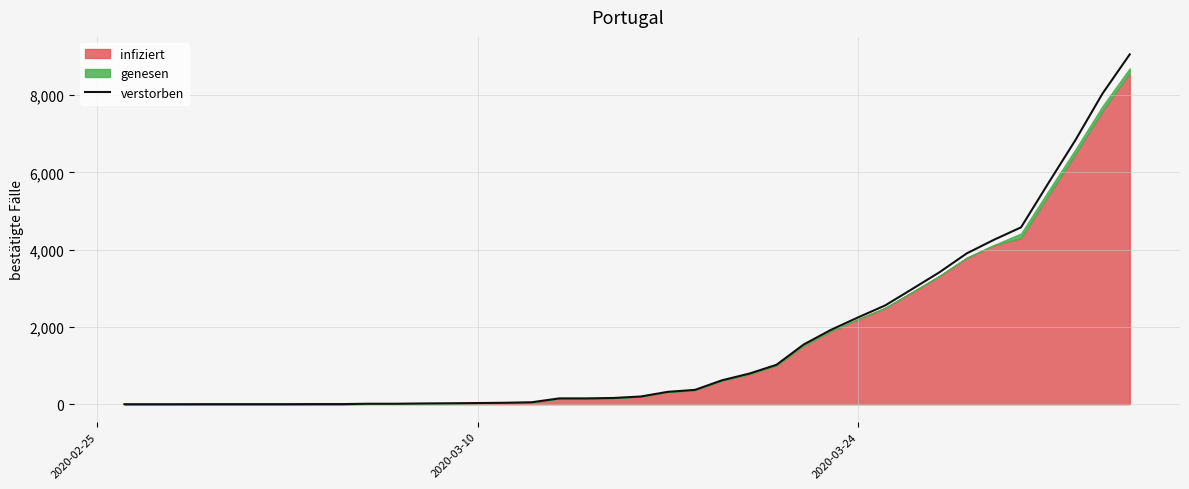

What is the smallest value displayed?

1